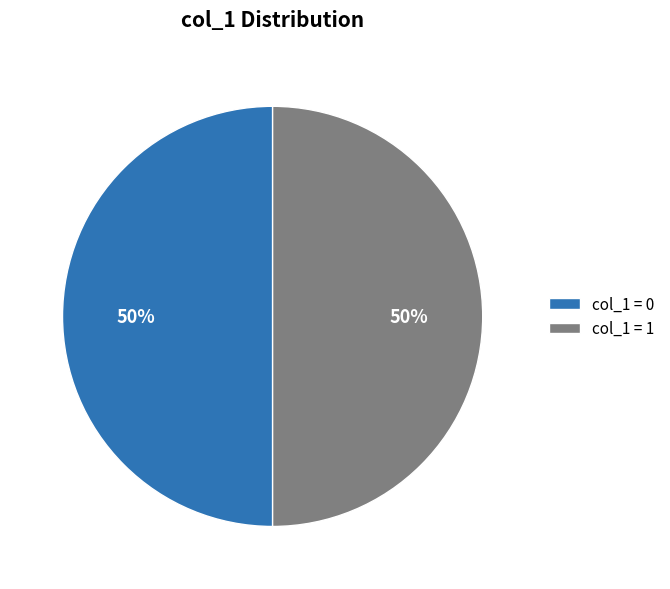

True or false: col_1 = 1 accounts for 35% of the total.

False